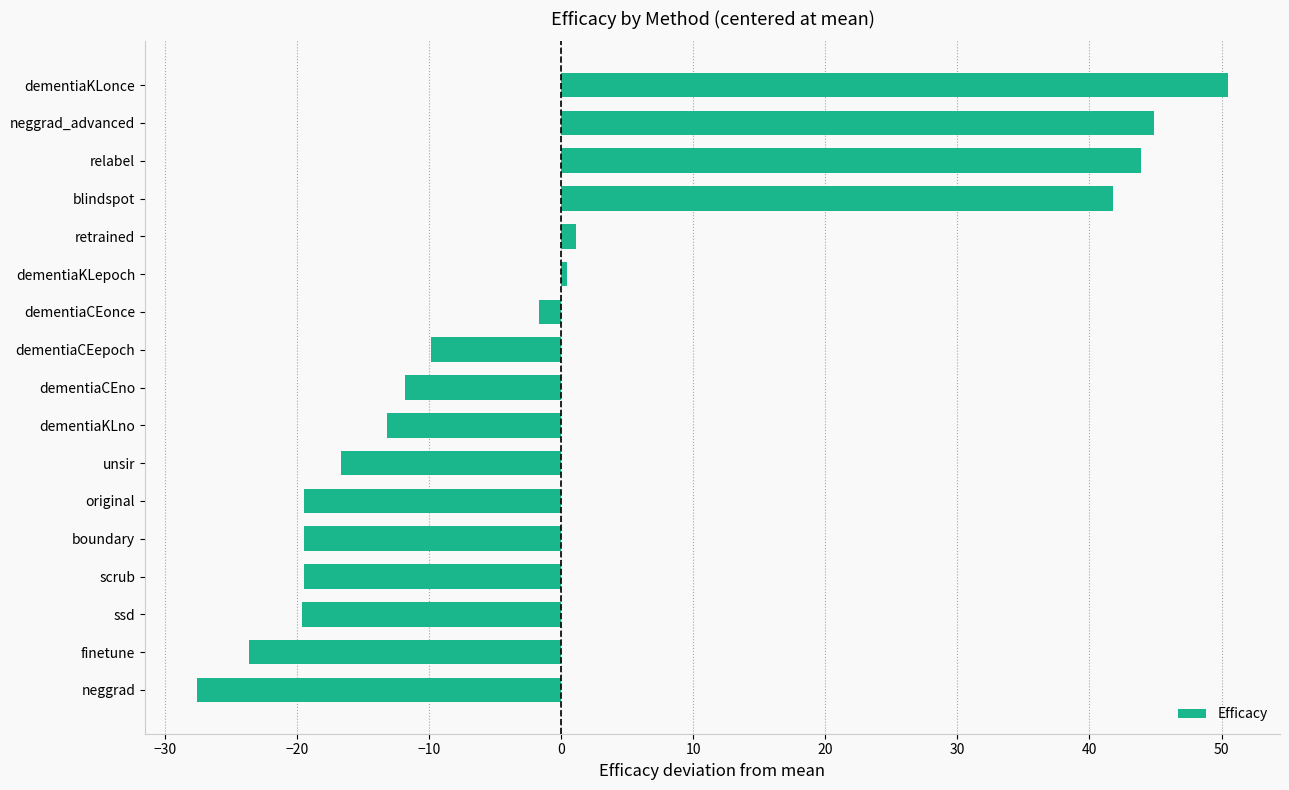

Between dementiaKLno and dementiaCEonce, which is larger?

dementiaCEonce